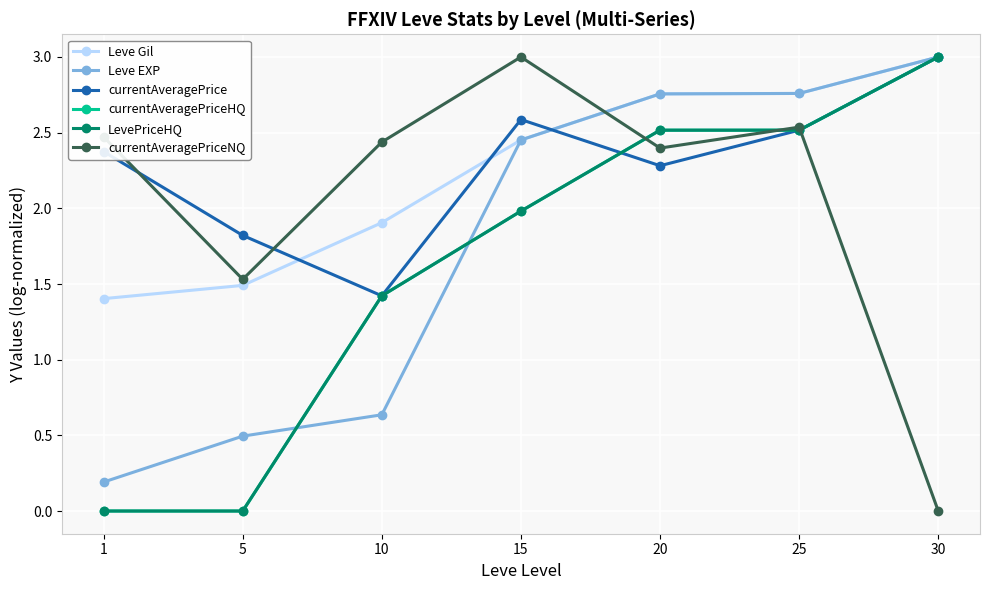

Is the value of Leve Gil at 15 greater than the value of Leve EXP at 30?

No